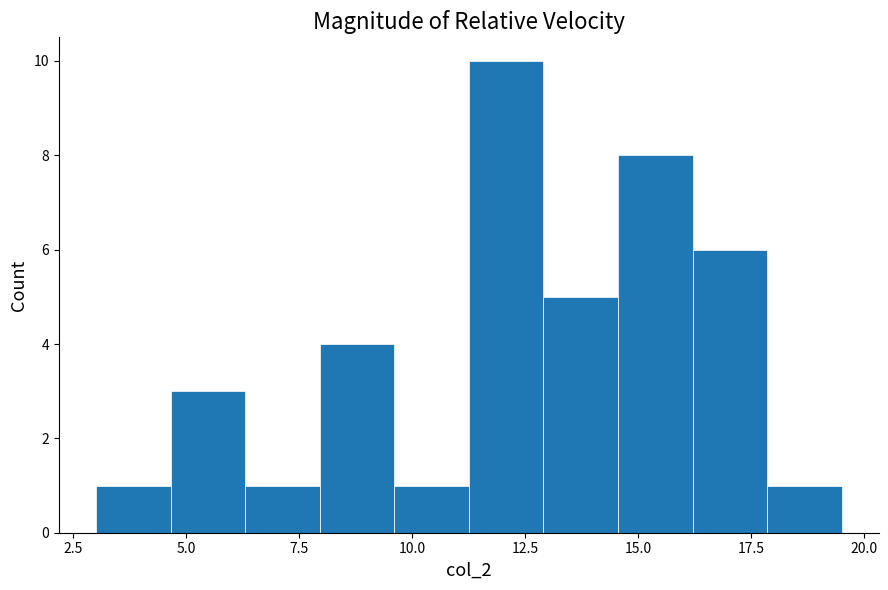

Around what value on the x-axis is the tallest bar? Give the approximate position of its centre, as read against the axis.

12.0